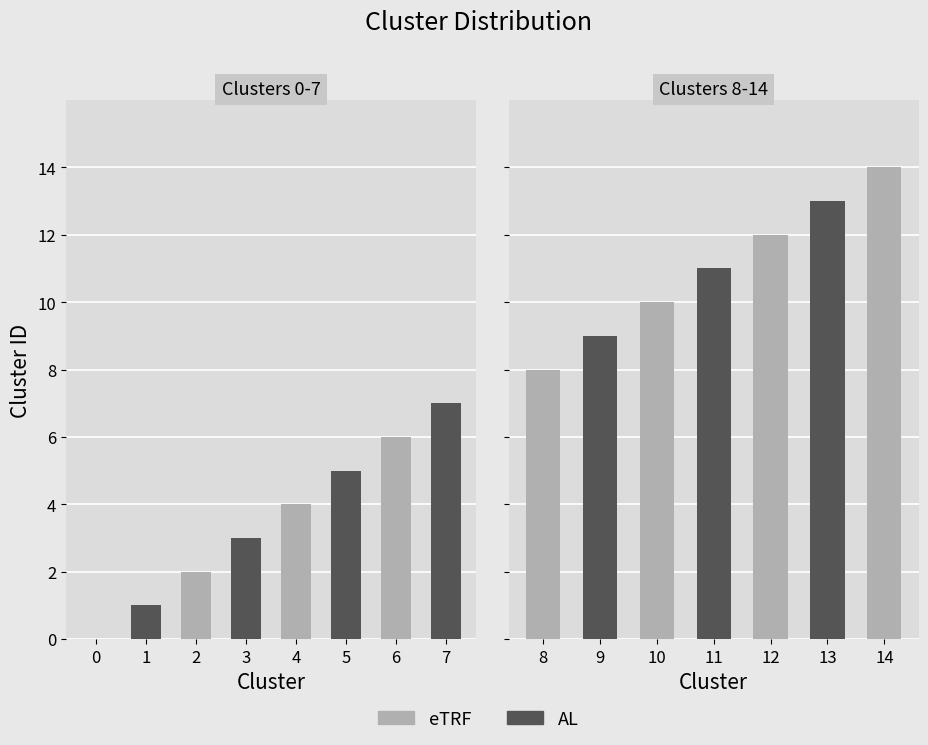

Between Cluster 6 and Cluster 1, which is larger?

Cluster 6